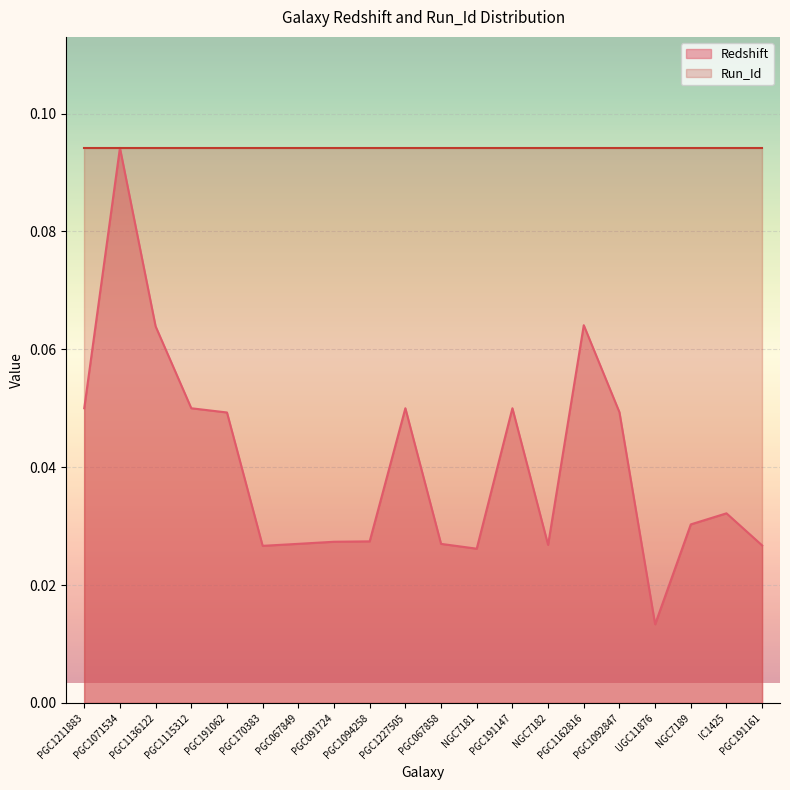

What is the label of the 6th point from the left?

PGC170383